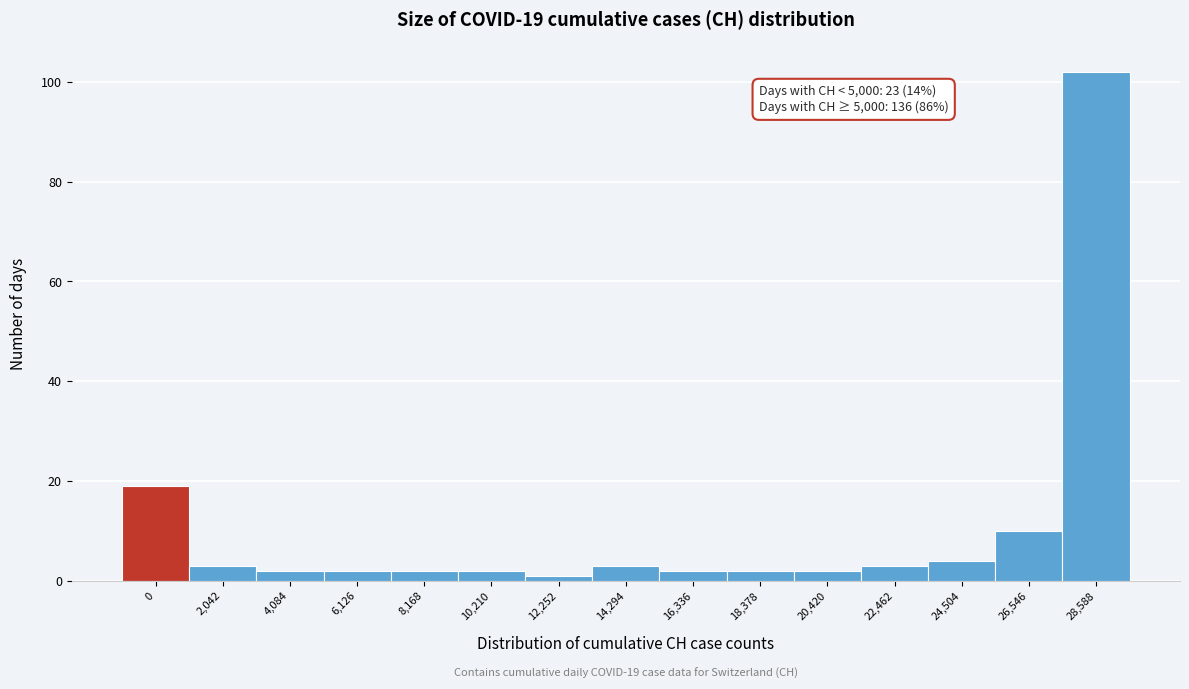

Reading right to left, list all the values displayed in this chart.

102	10	4	3	2	2	2	3	1	2	2	2	2	3	19